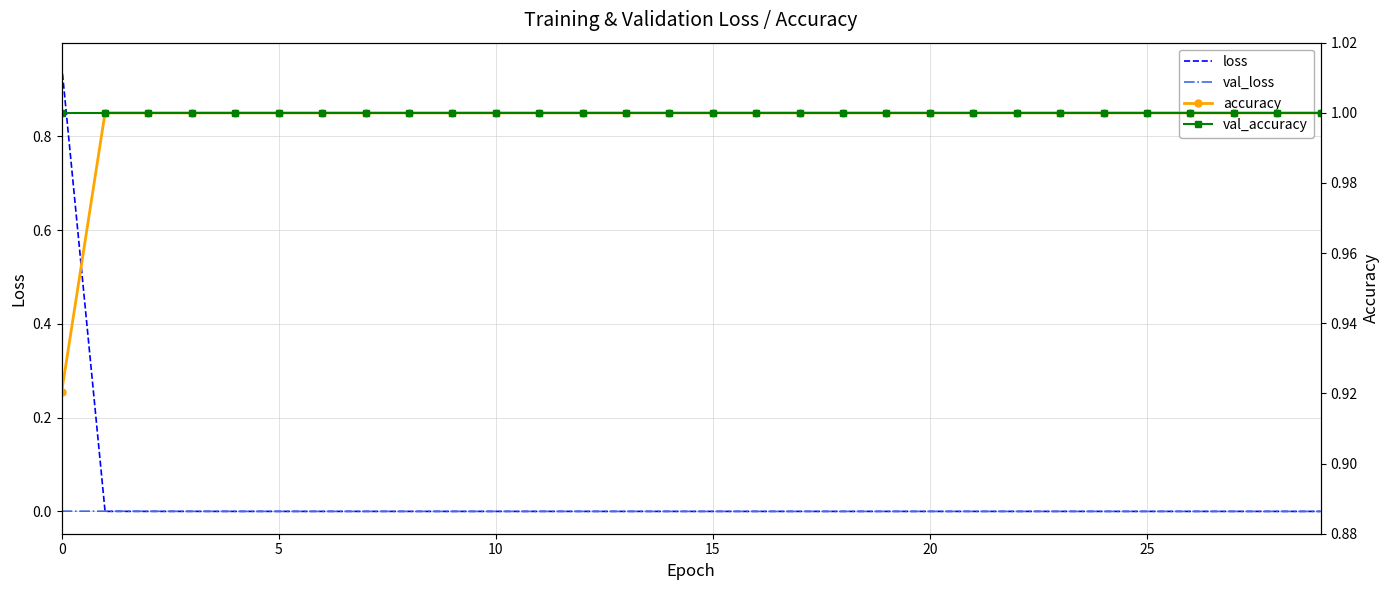

How many data points does each series have?

30